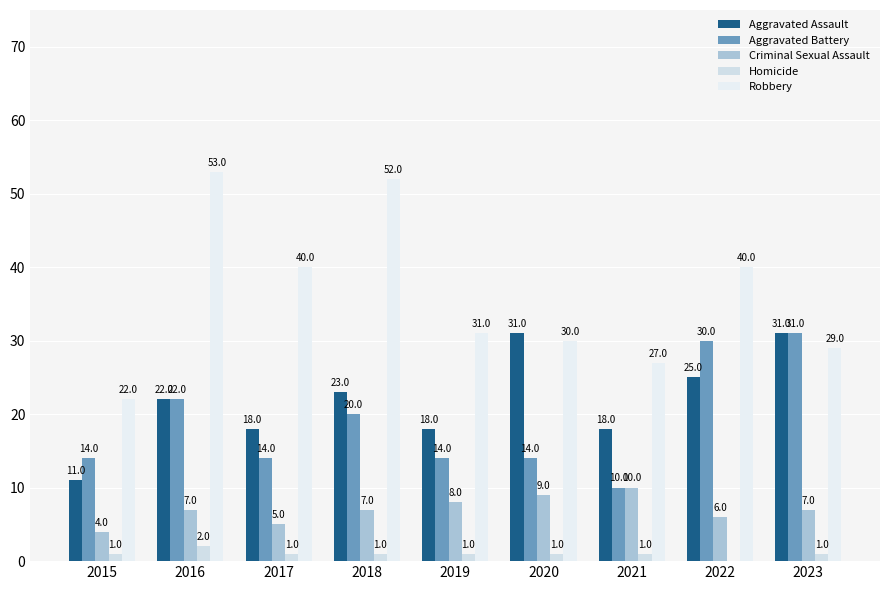

What is the highest value of the Aggravated Battery series?

31